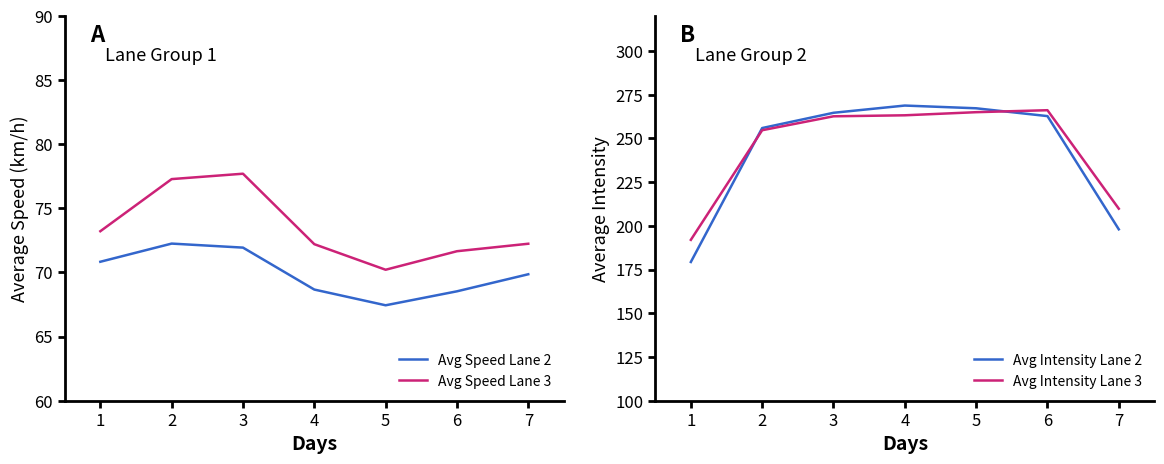

At which label does Avg Speed Lane 2 reach its minimum?

5